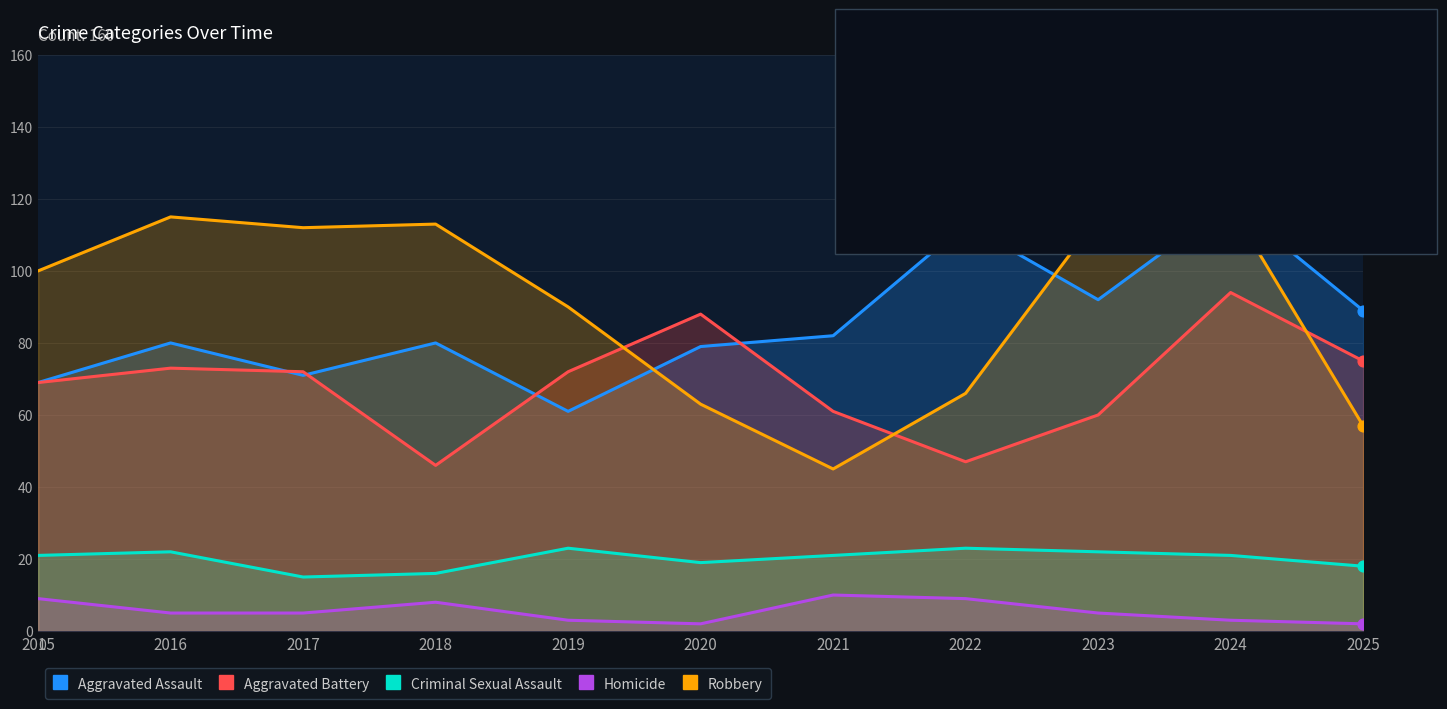

Which series contains the lowest Y value?

Homicide